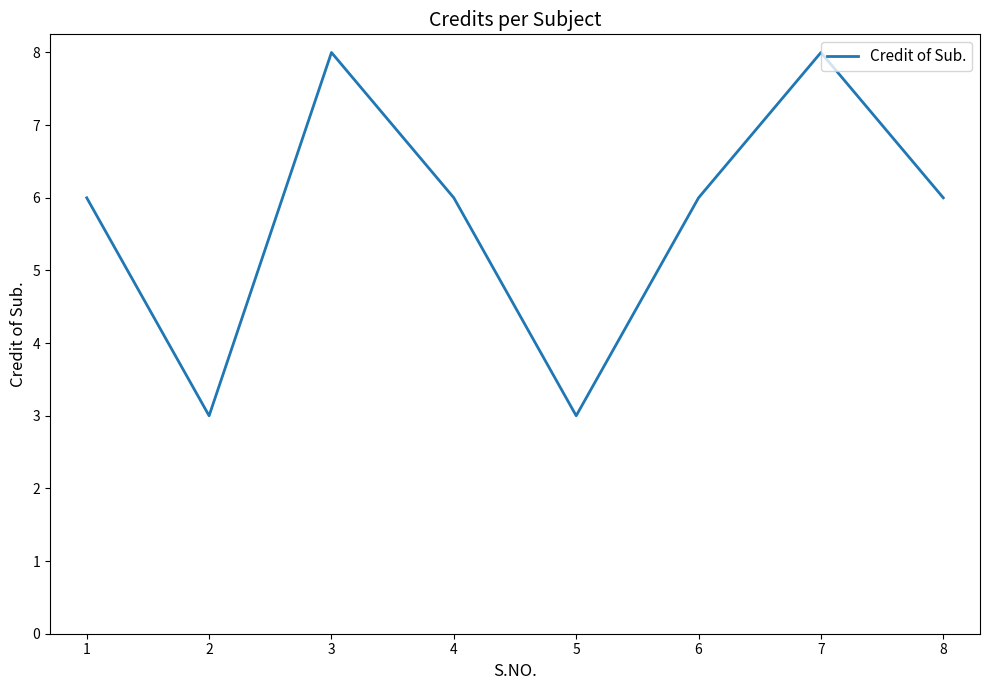

Where is the first local maximum?

3